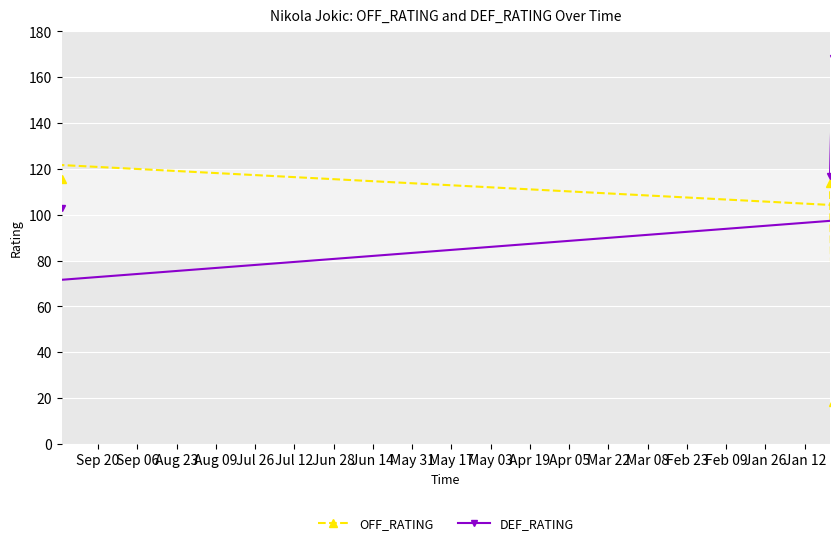

How many interior local peaks does the DEF_RATING series have?

12